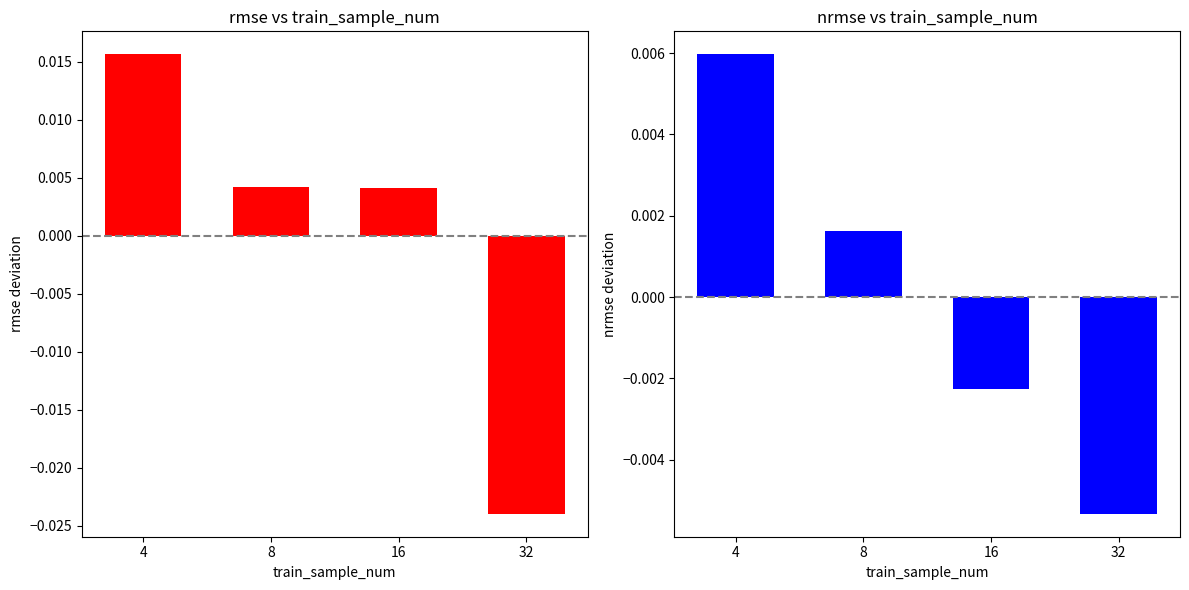

List the series in order of their peak value, lowest first.

nrmse, rmse